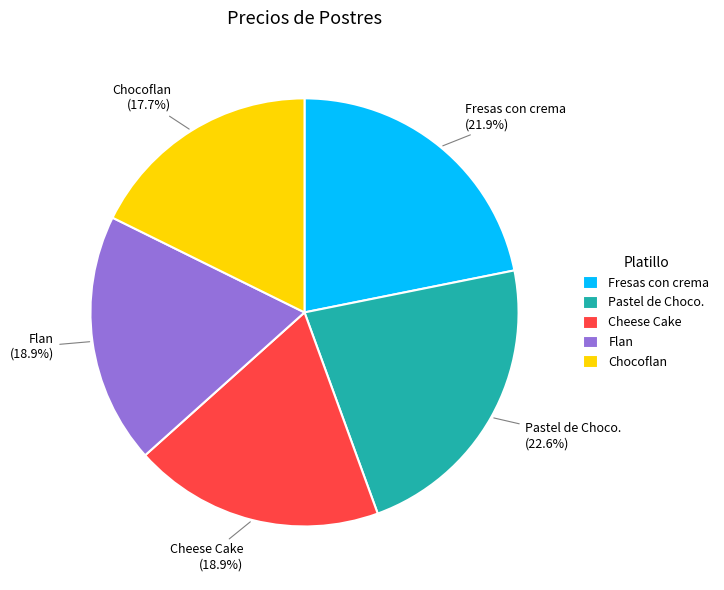

True or false: Cheese Cake accounts for 5% of the total.

False